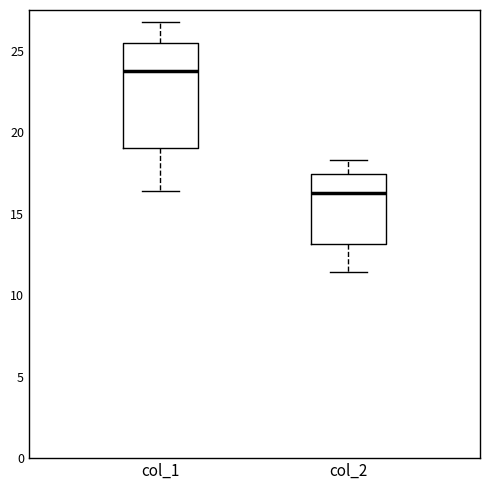

Which box's median line is the highest?

col_1